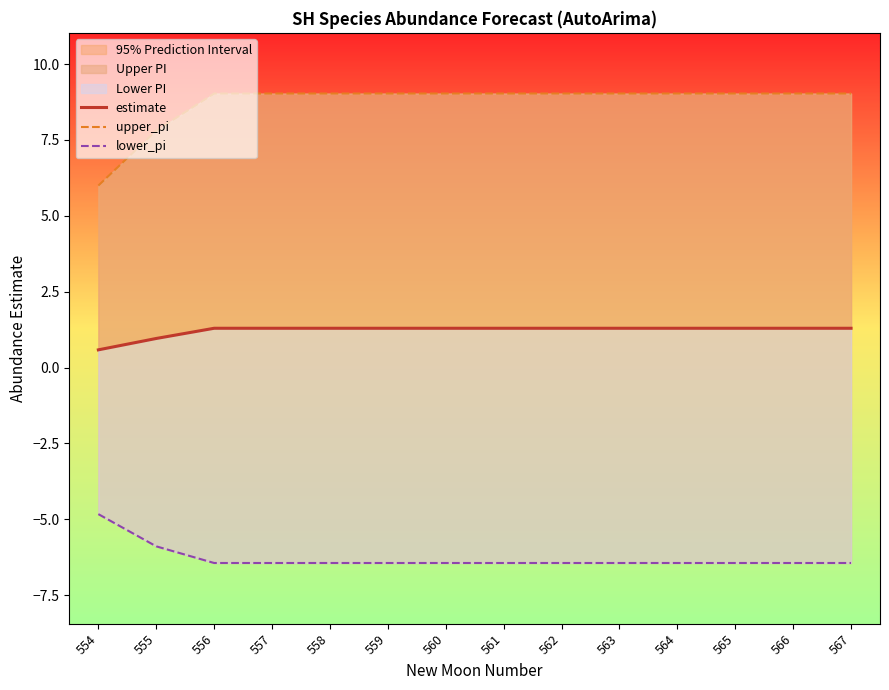

At 556, list the series in order from smallest to largest.

lower_pi, estimate, upper_pi